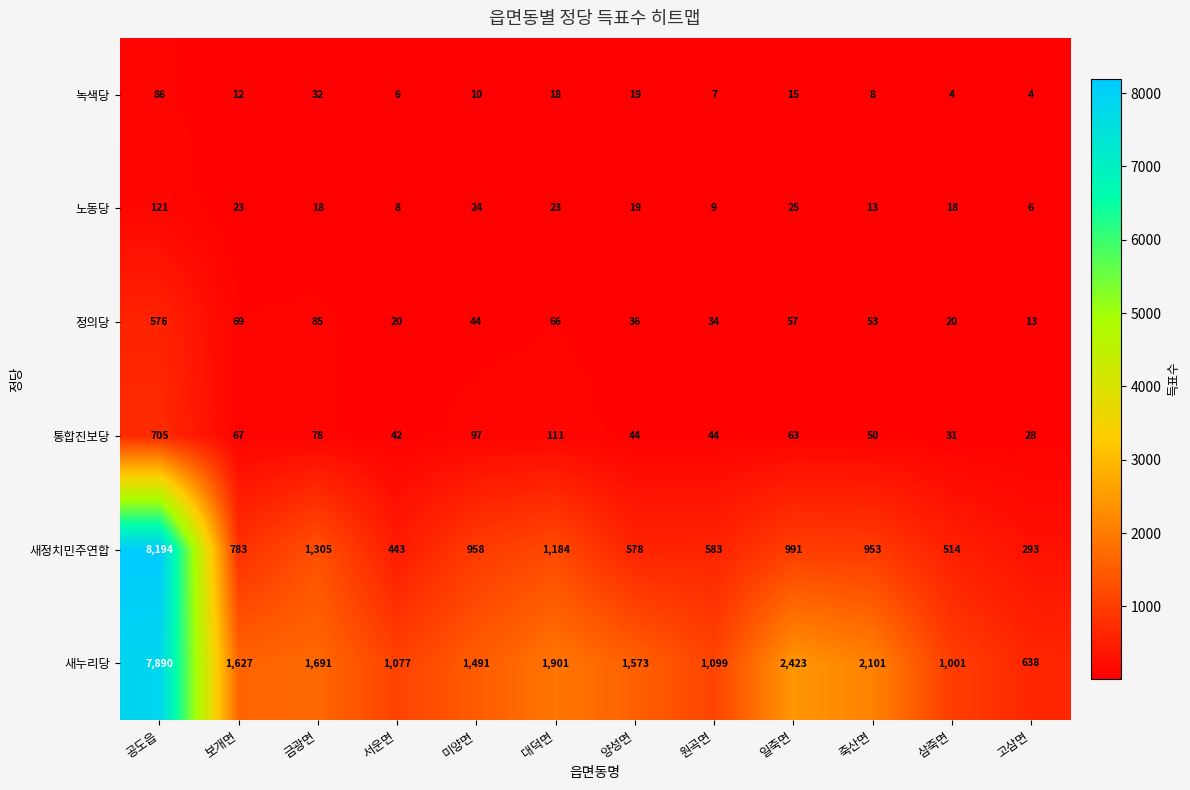

What is the smallest value displayed?

4